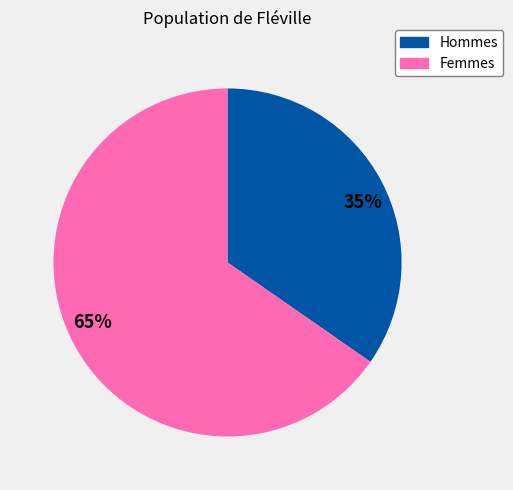

Which has a higher value, 35% or 65%?

65%